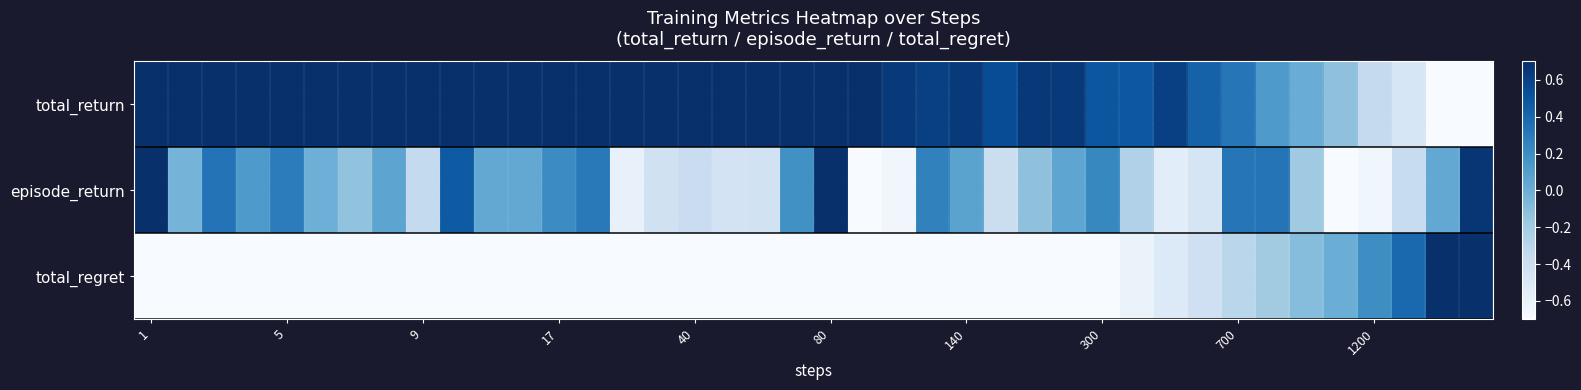

Rank the series by their maximum value, from lowest to highest.

total_return, episode_return, total_regret